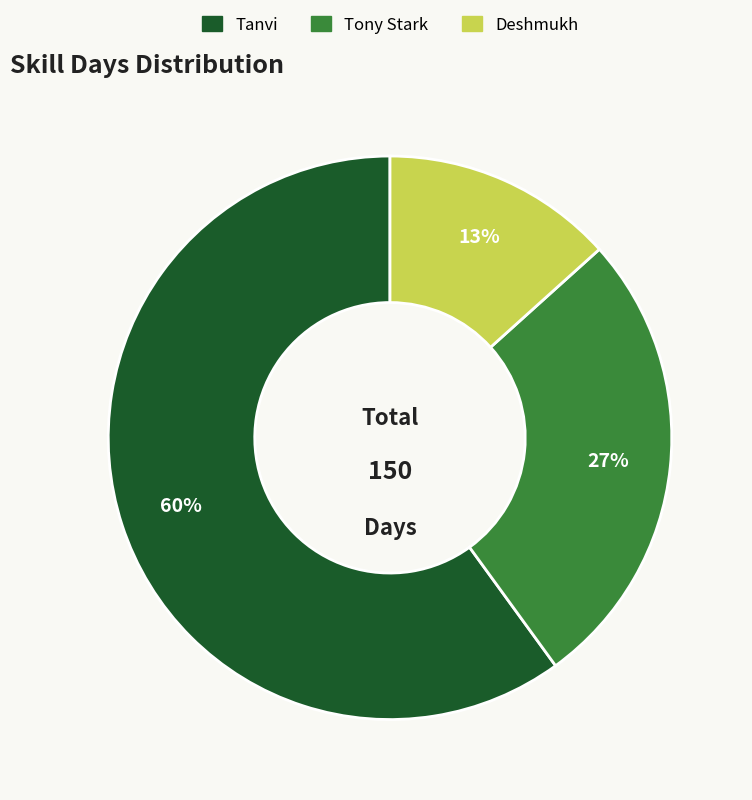

Combined, do Tony Stark and Deshmukh account for over 50%?

No